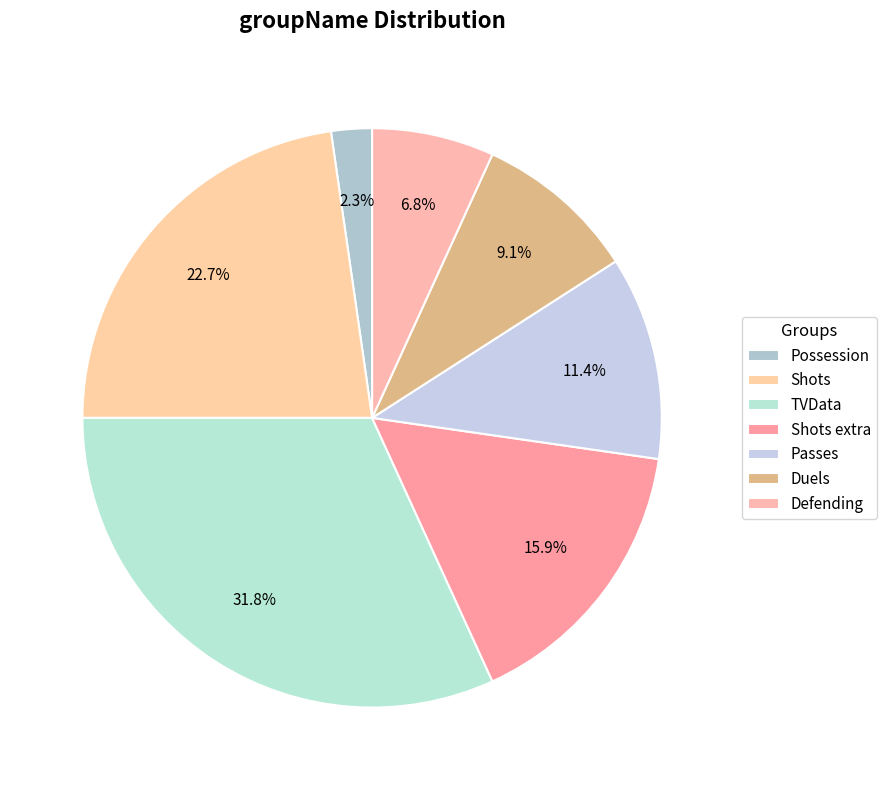

Does Passes account for over 50% of the chart?

No